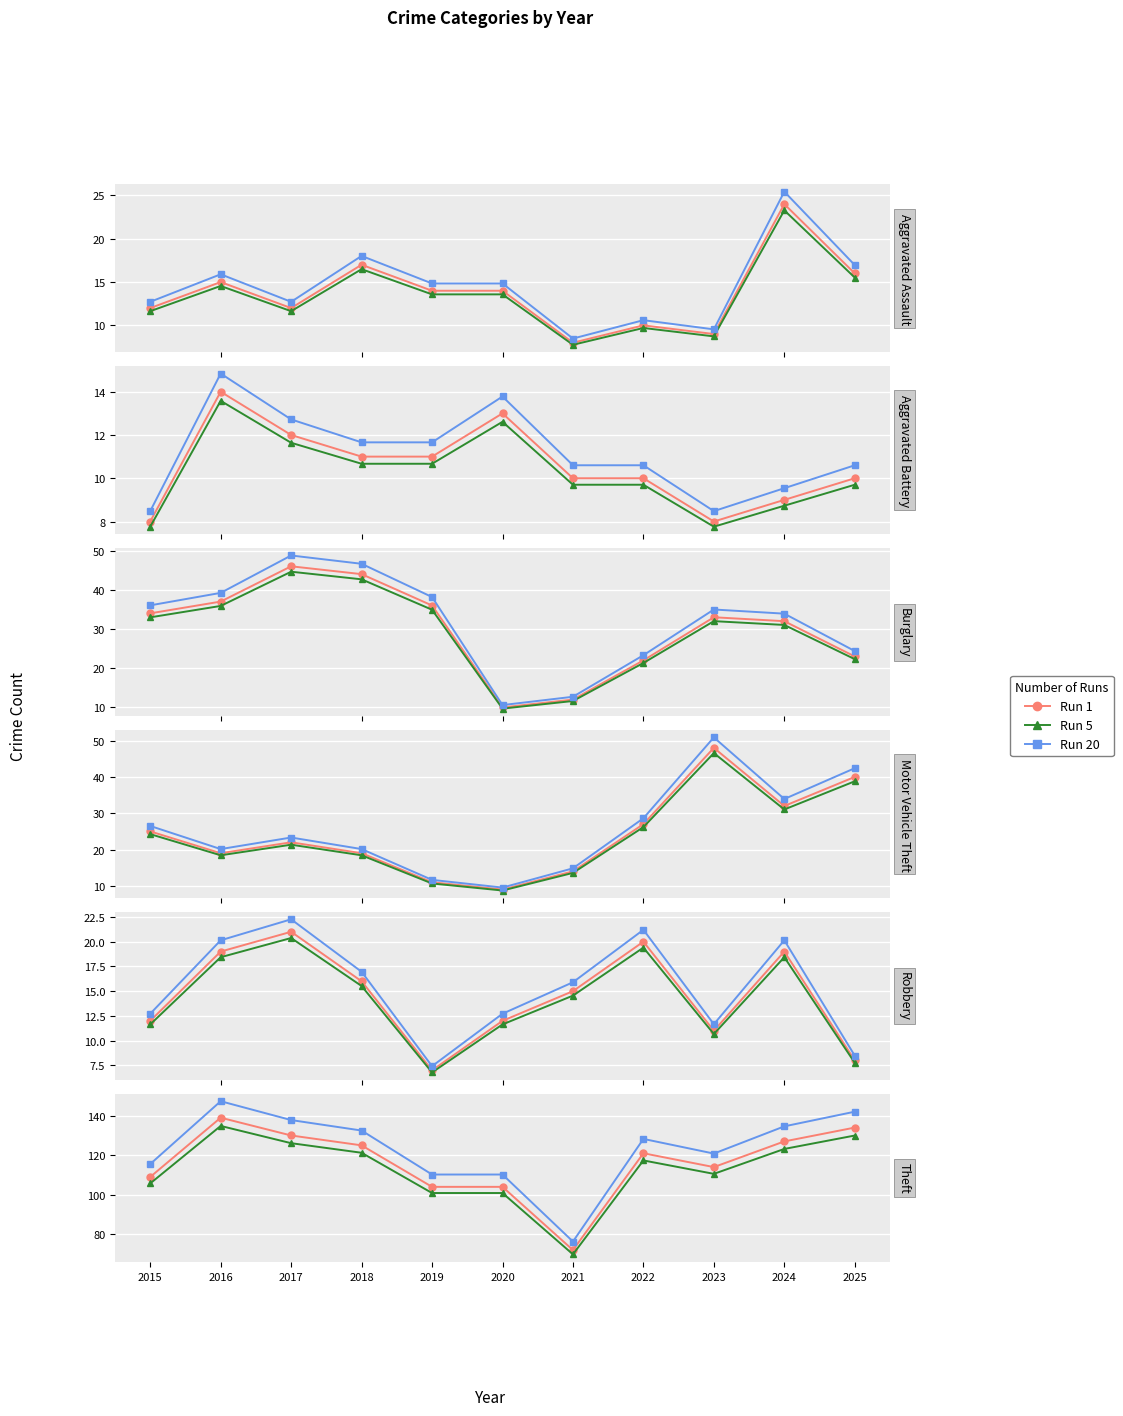

Which category has the highest value in the Motor Vehicle Theft series?

2023